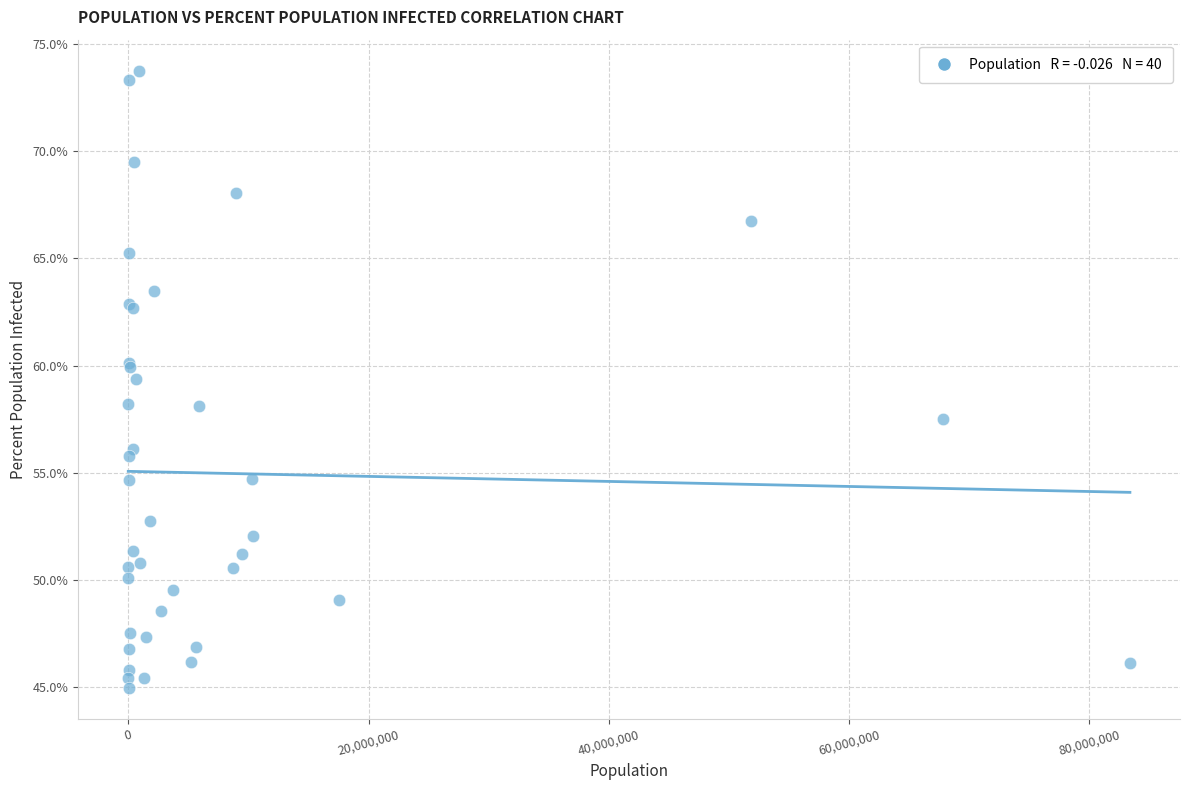

What Y value in the scatter plot is closest to 59?

59.4